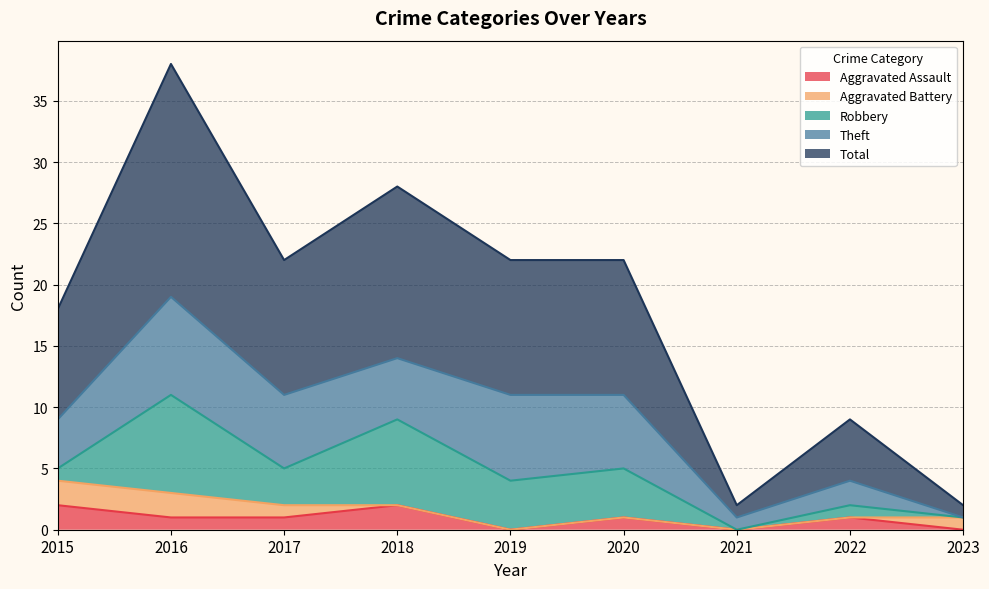

At which label is Aggravated Battery closest to 1?

2017